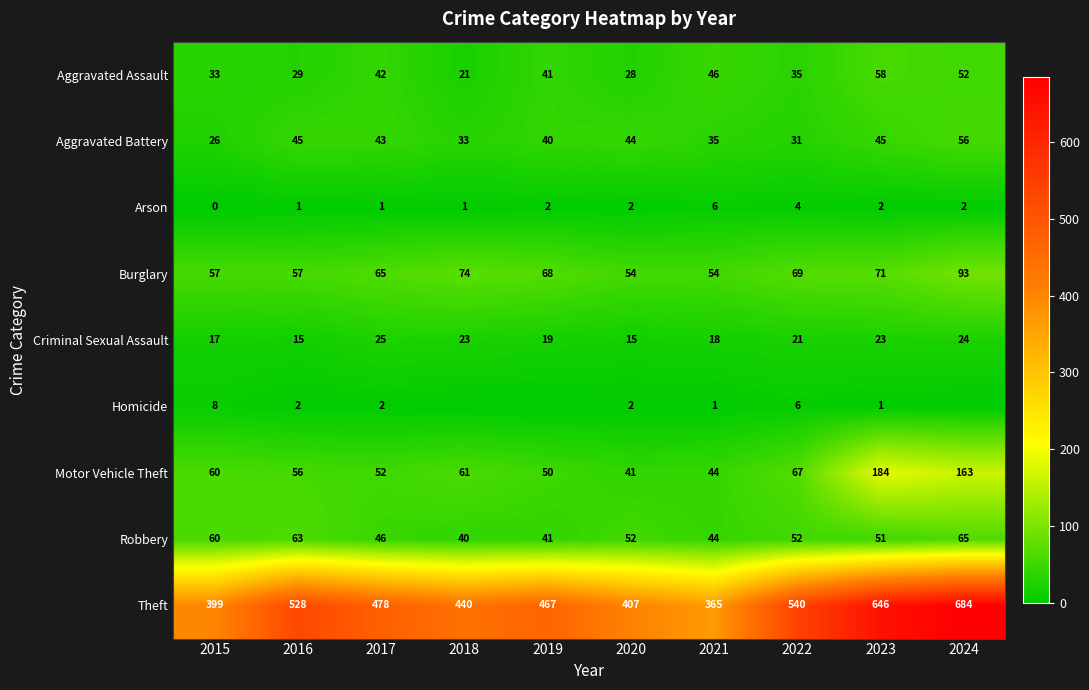

Which category has the highest value across all series?

2024